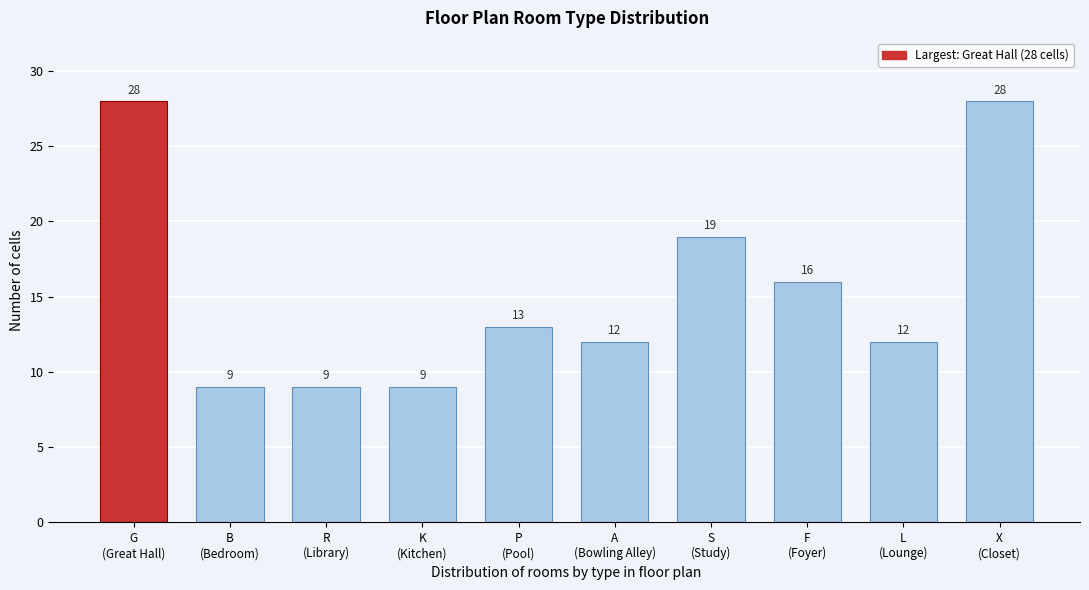

Reading left to right, extract all data points from this chart.

28	9	9	9	13	12	19	16	12	28